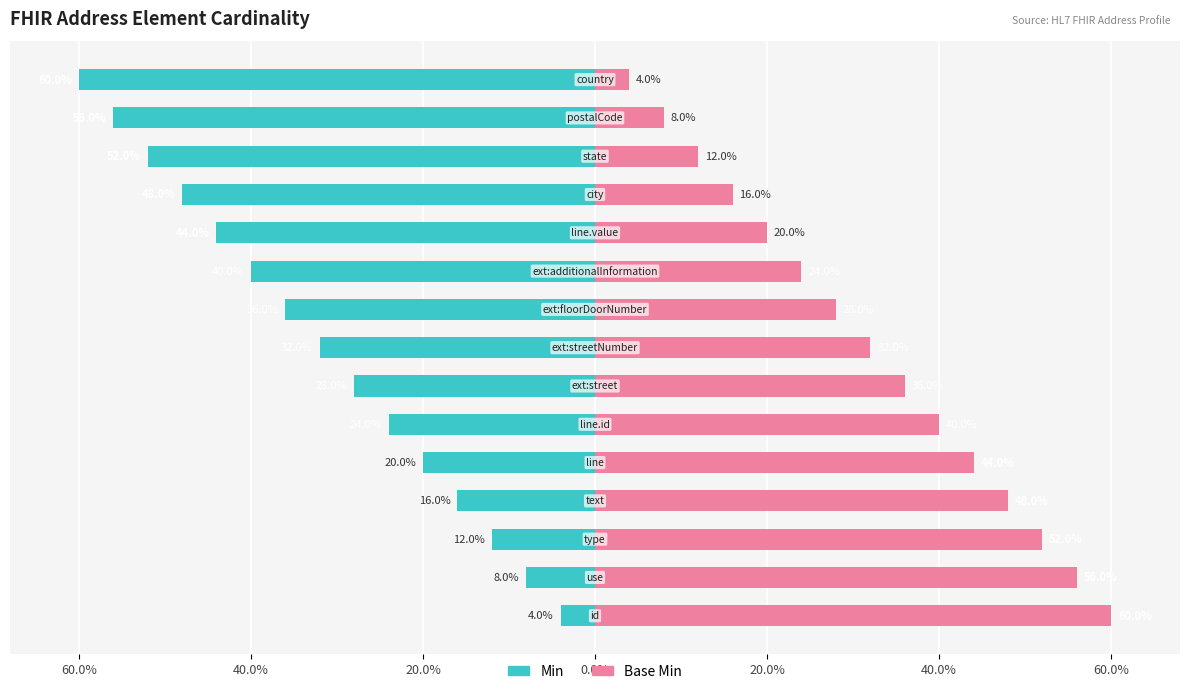

The Min series shows -24 at 40.0%. True or false?

True